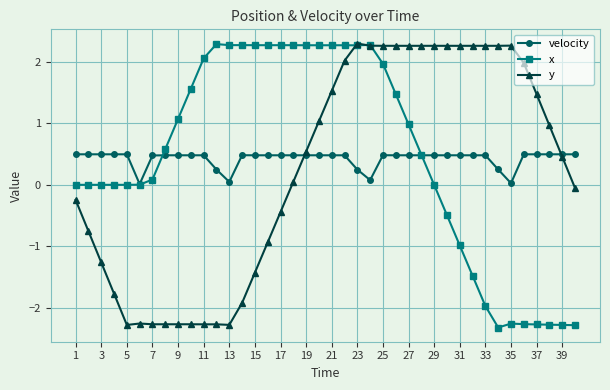

What is the difference between the maximum and minimum values in the x series?

4.6